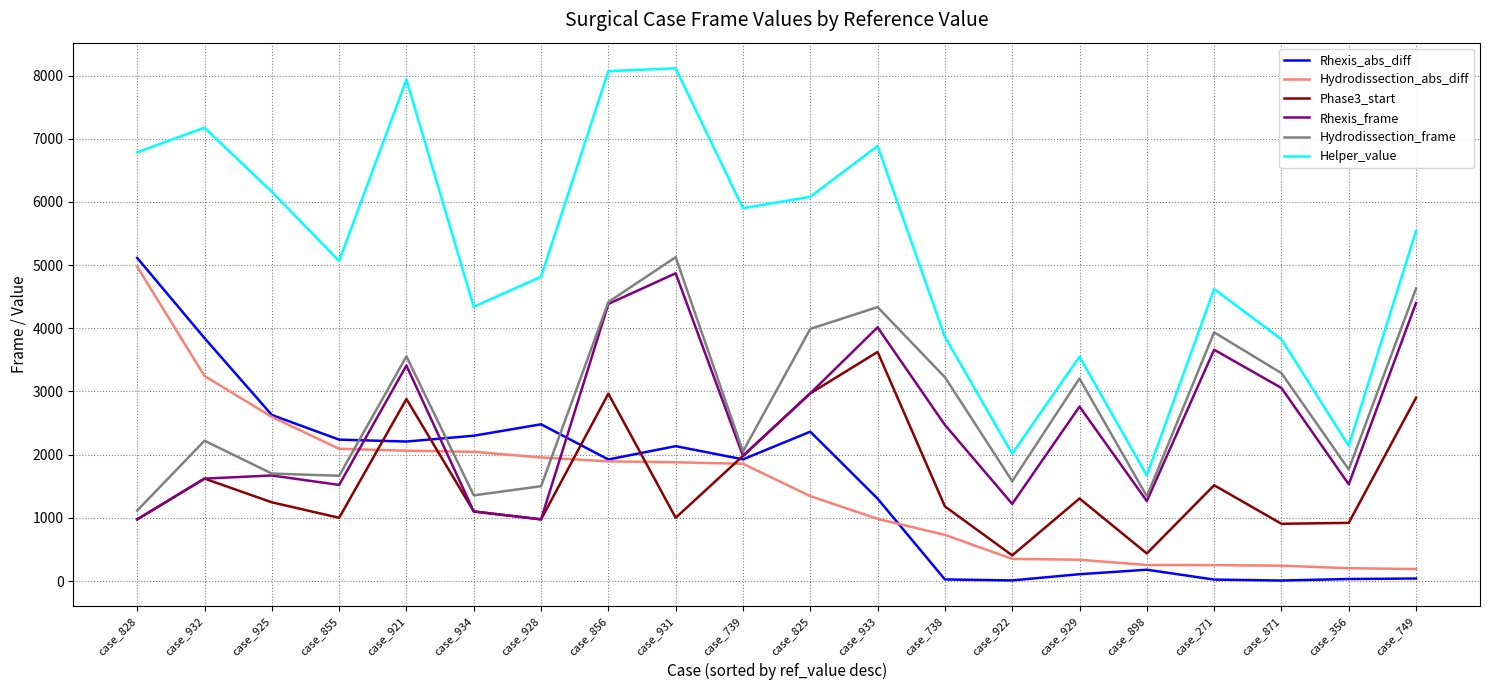

True or false: Hydrodissection_frame and Helper_value intersect in this chart.

False